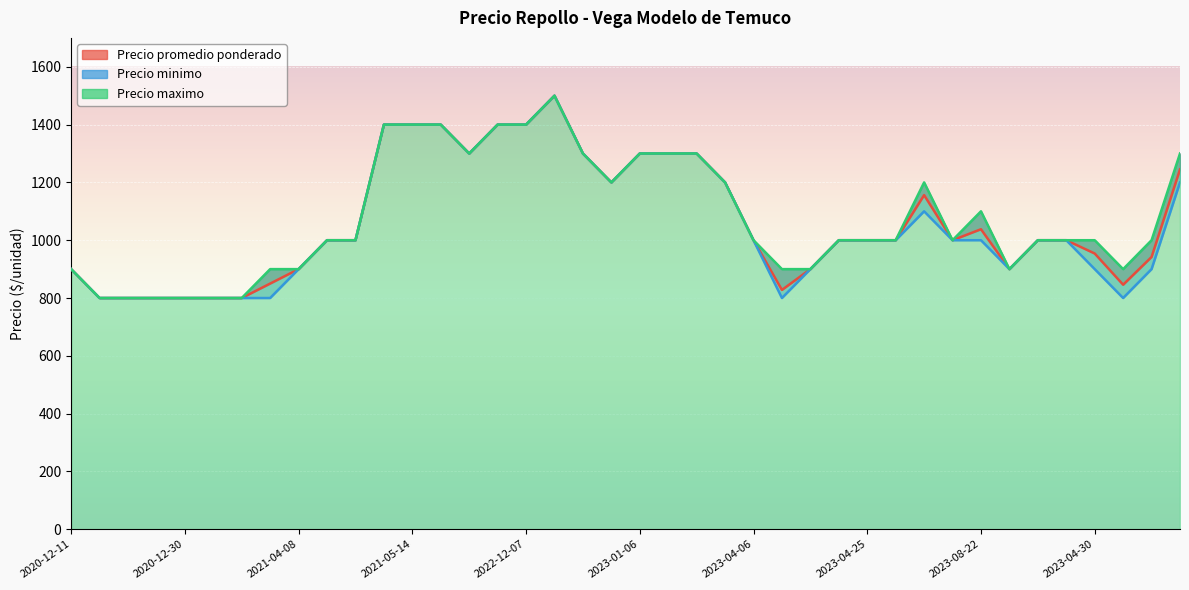

What is the label of the 6th point from the left?

2020-12-30